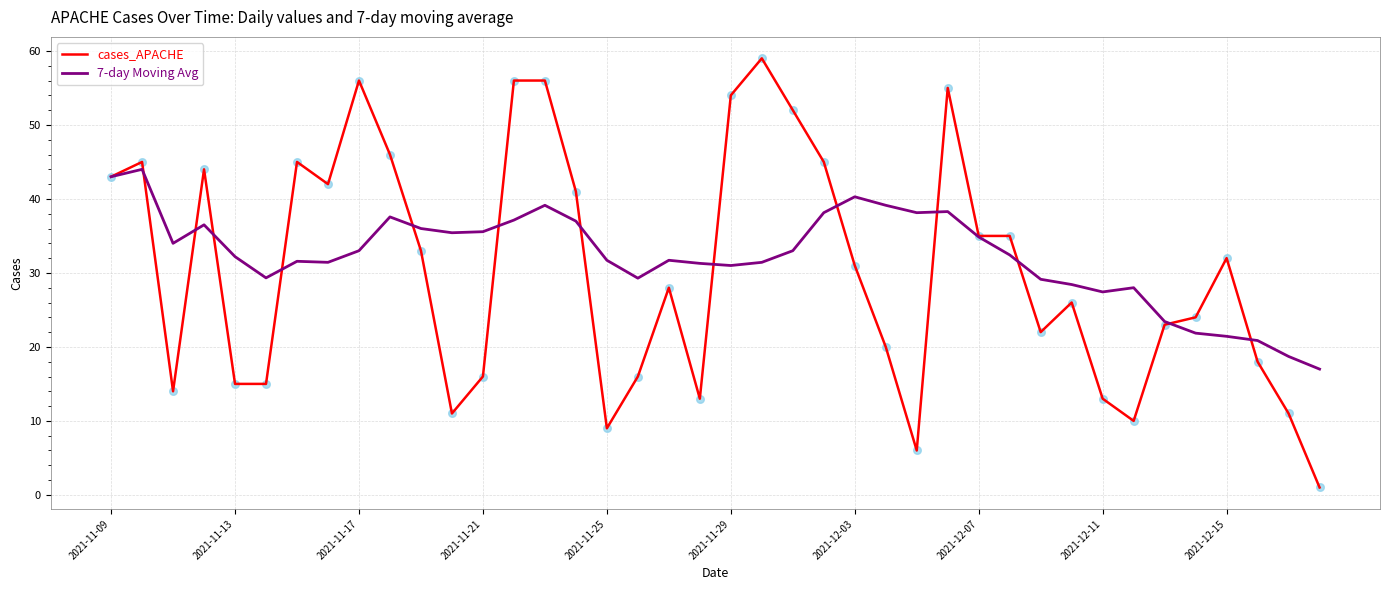

Which series has the widest spread of values?

cases_APACHE